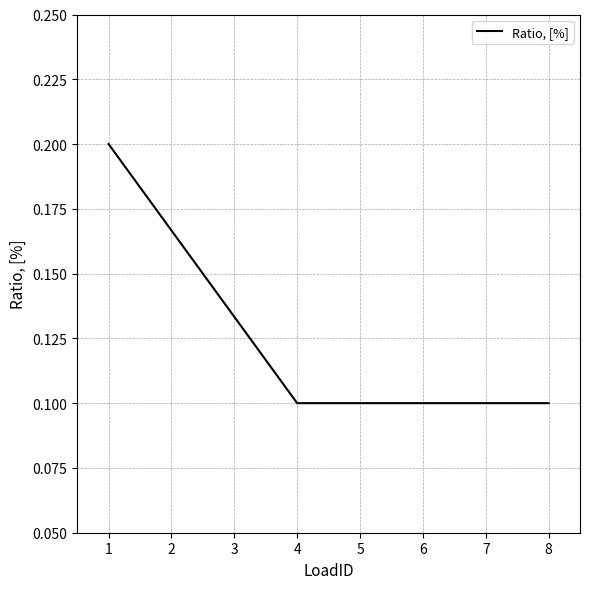

How many lines are shown in the chart?

1